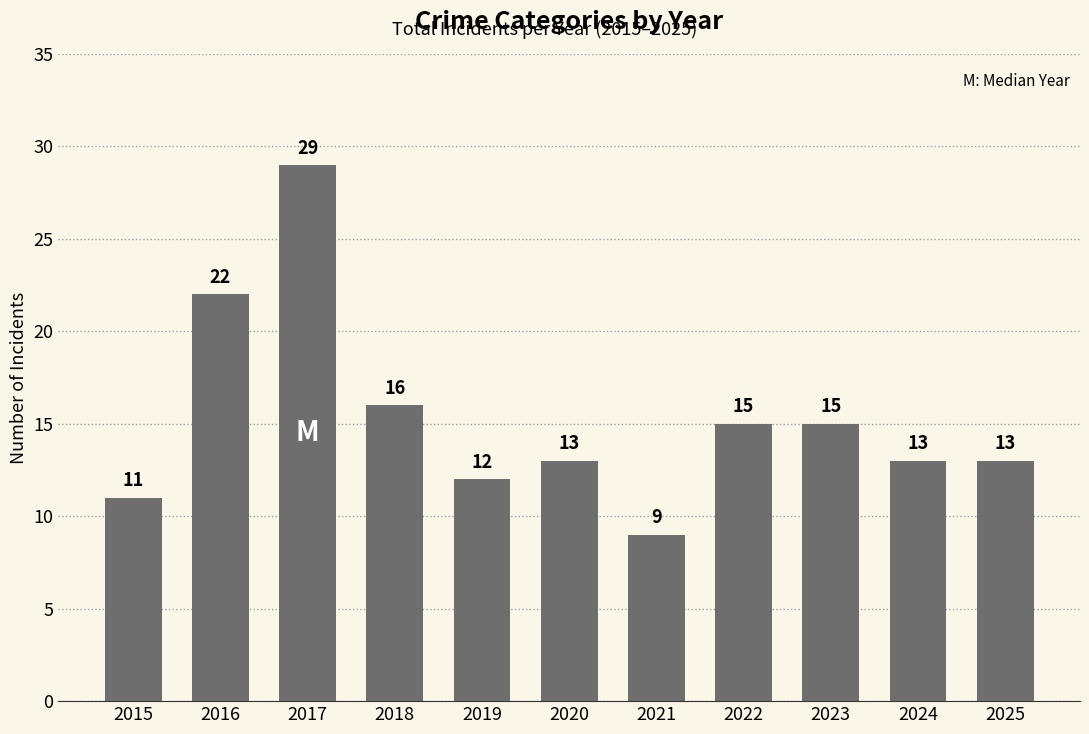

What is the difference between the maximum and minimum values?

20